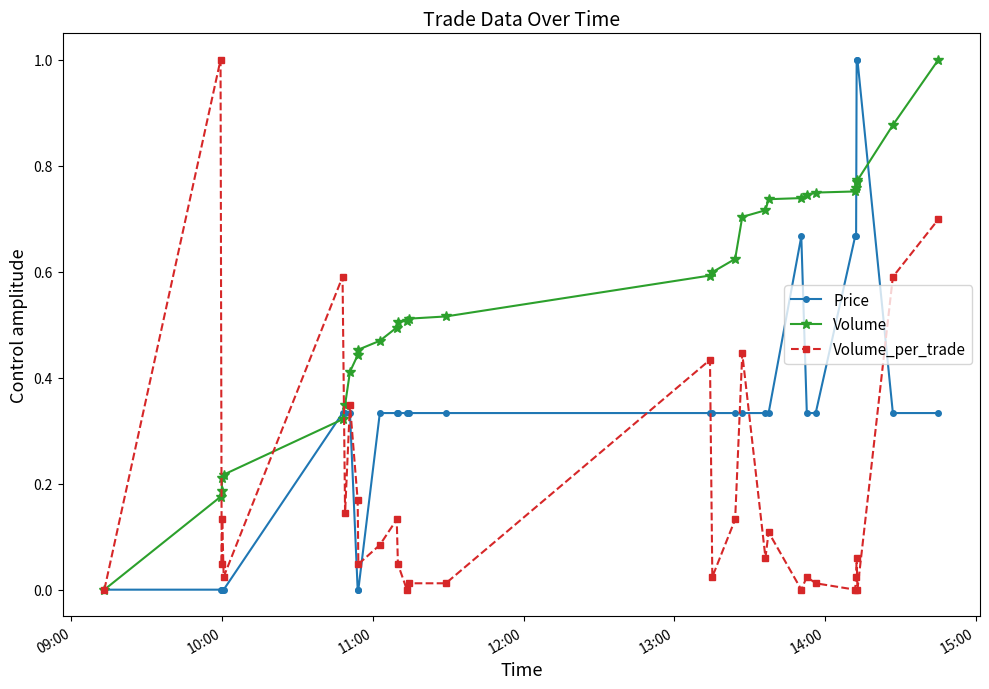

Count the Volume values in the range 0 to 1.

31